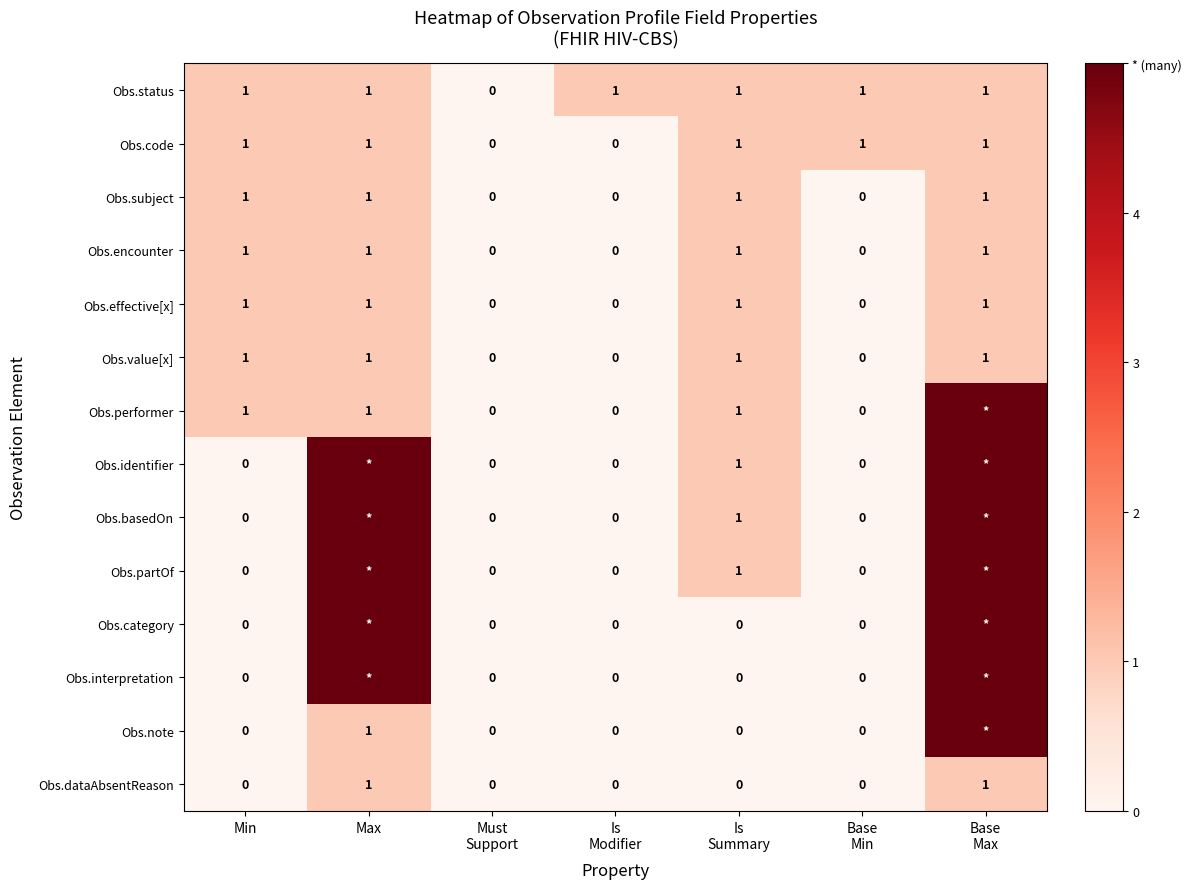

What is the spread (max minus min) of values at Is
Summary?

1